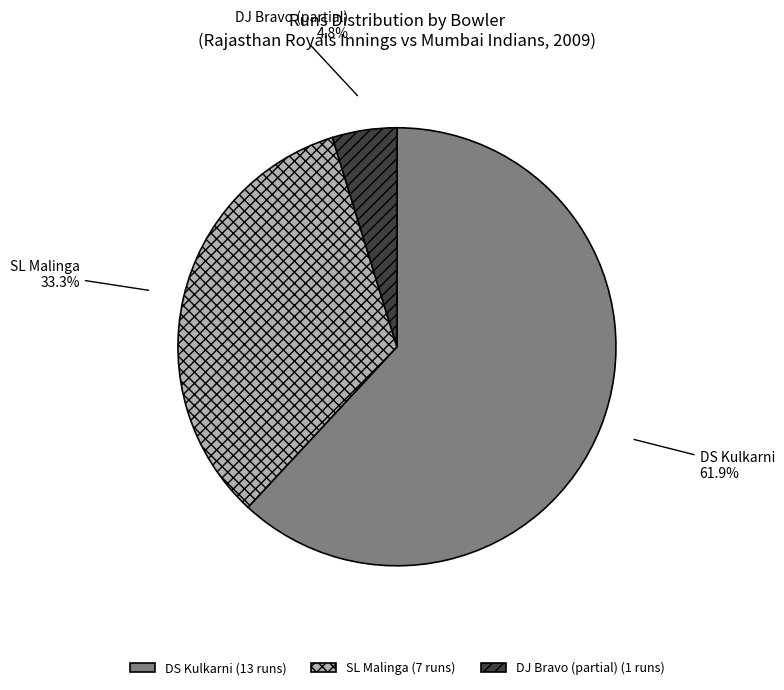

To the nearest percent, what is the difference between the largest and smallest slice percentages?

57%